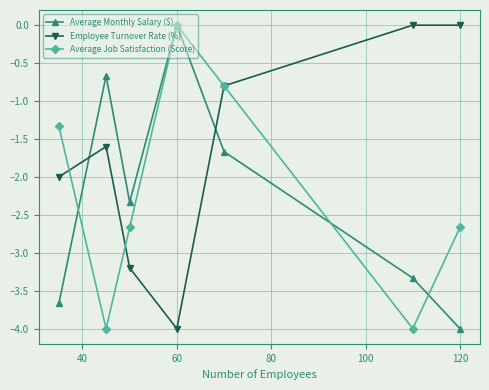

How many times do Average Monthly Salary ($) and Employee Turnover Rate (%) cross each other?

2